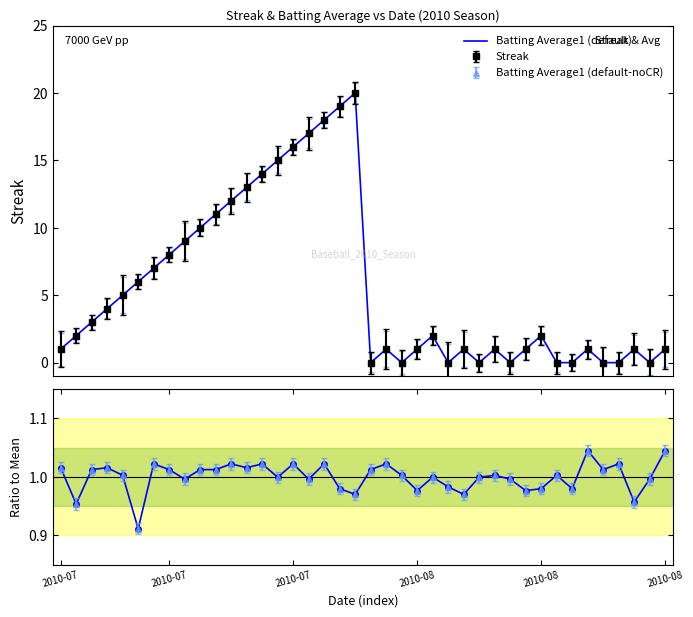

The Batting Average1 series shows 0.2 at 33. True or false?

False